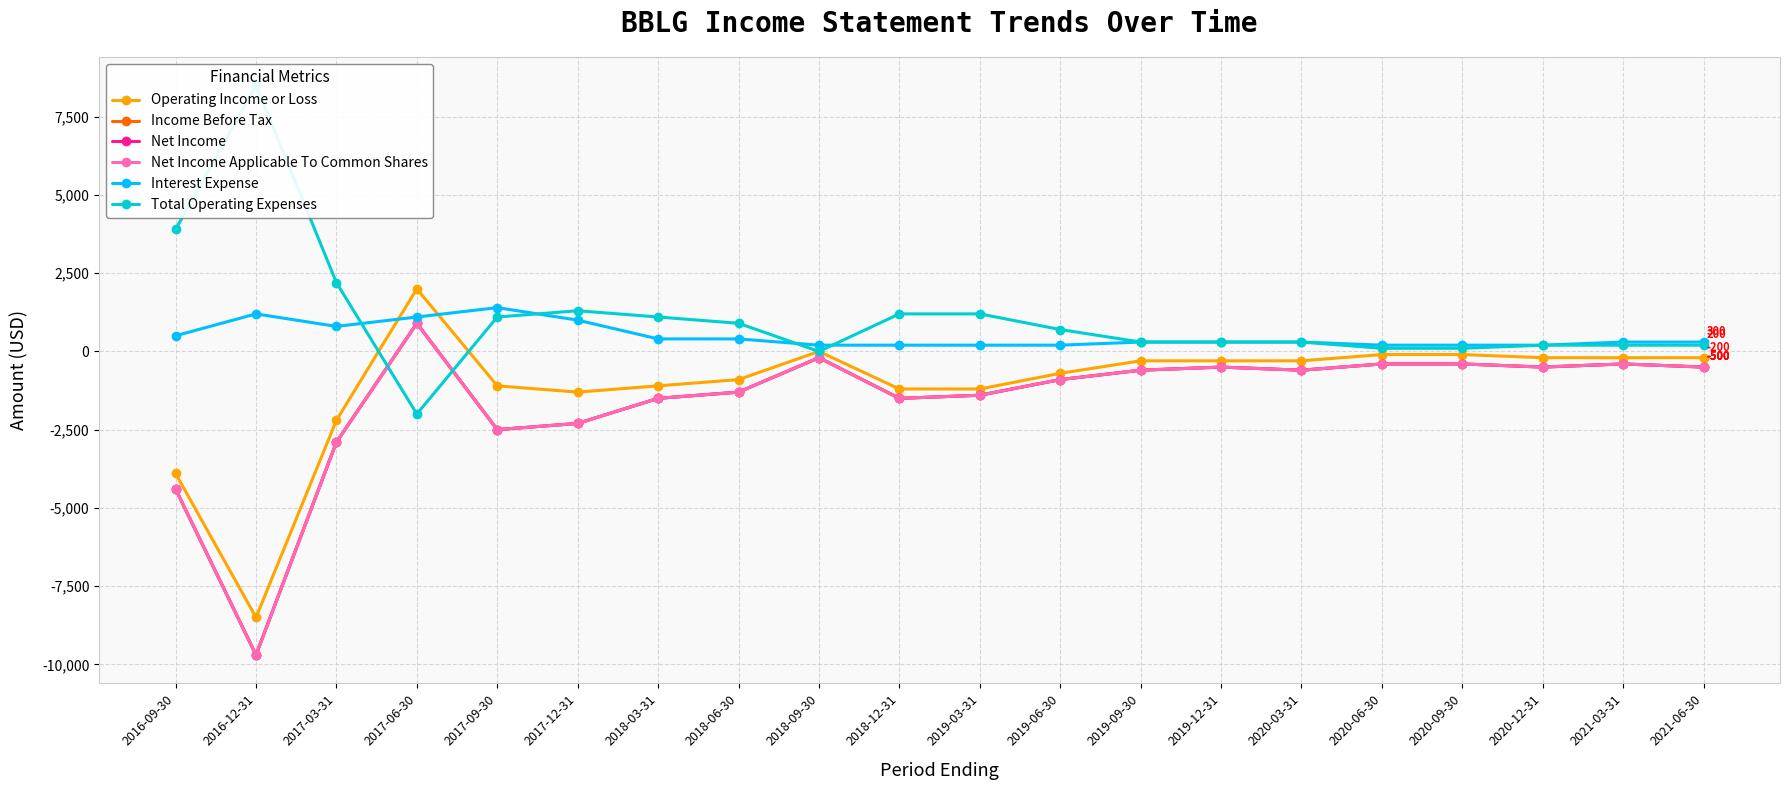

What is the difference between the maximum and minimum values in the Interest Expense series?

1200